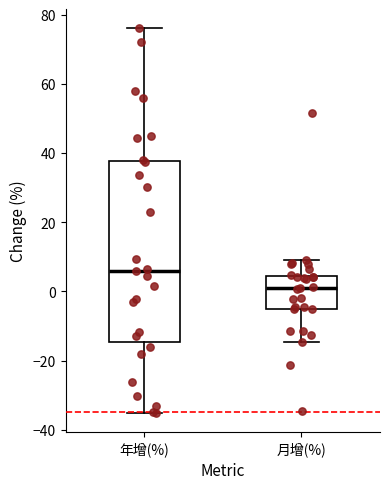

Which box has the lowest median line?

月增(%)